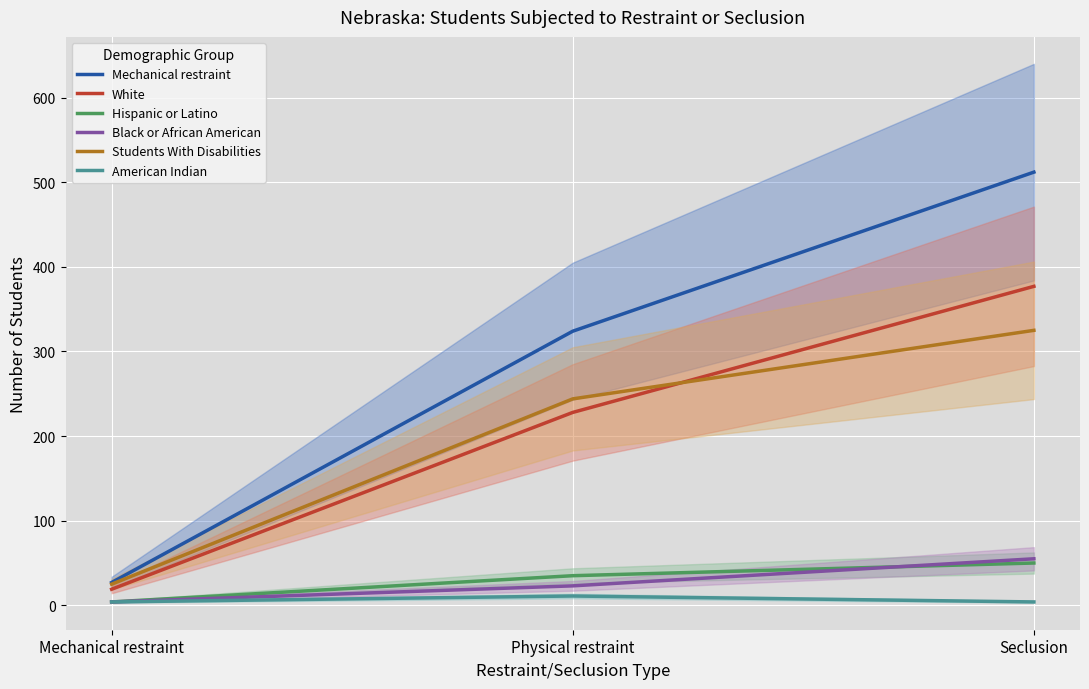

Reading left to right, list all the values displayed in this chart.

Mechanical restraint: Mechanical restraint=27	Physical restraint=324	Seclusion=512
White: Mechanical restraint=19	Physical restraint=228	Seclusion=377
Hispanic or Latino: Mechanical restraint=4	Physical restraint=35	Seclusion=50
Black or African American: Mechanical restraint=4	Physical restraint=23	Seclusion=55
Students With Disabilities: Mechanical restraint=25	Physical restraint=244	Seclusion=325
American Indian: Mechanical restraint=4	Physical restraint=11	Seclusion=4